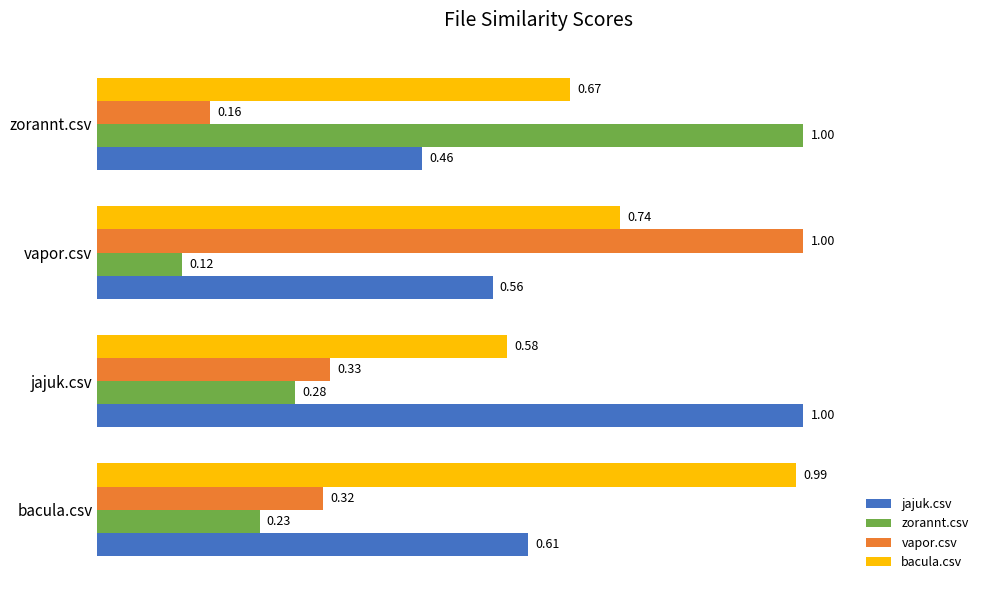

What is the spread (max minus min) of values at vapor.csv?

0.9